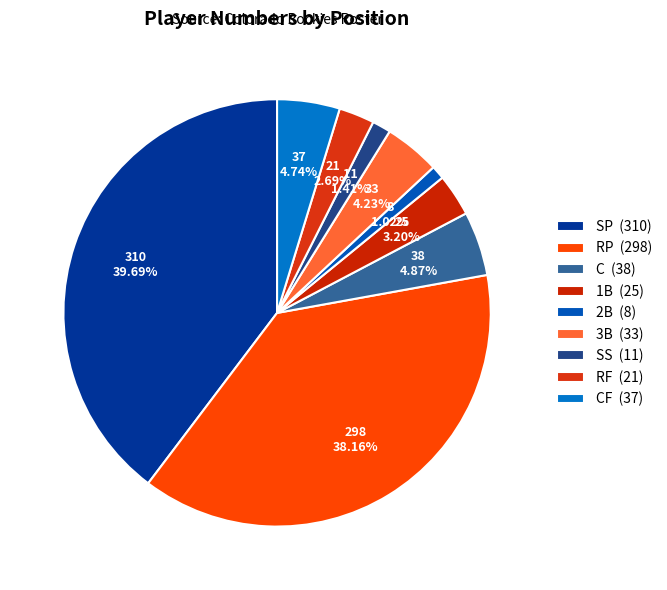

Count the number of slices in the pie.

9